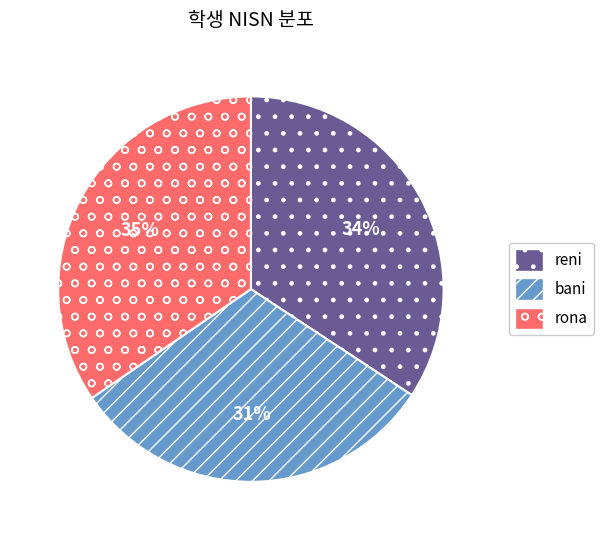

Approximately how many times larger is the value at rona compared to reni?

1.0